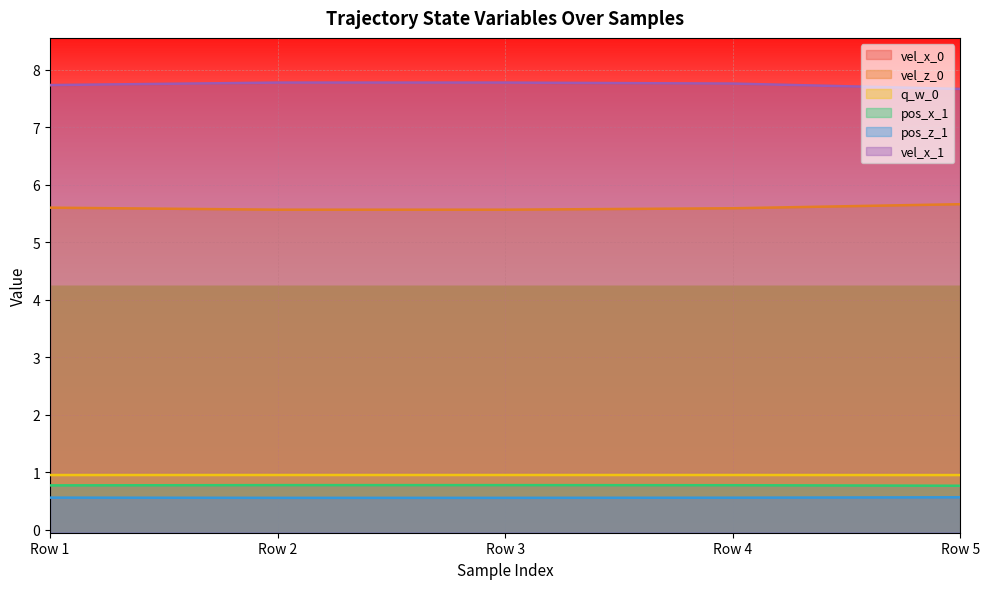

True or false: pos_z_1 has more than 0 points higher than both neighbors.

False